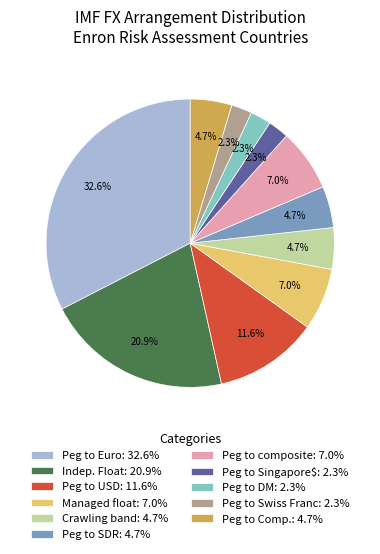

Approximately how many times larger is the value at Peg to SDR: 4.7% compared to Crawling band: 4.7%?

1.0